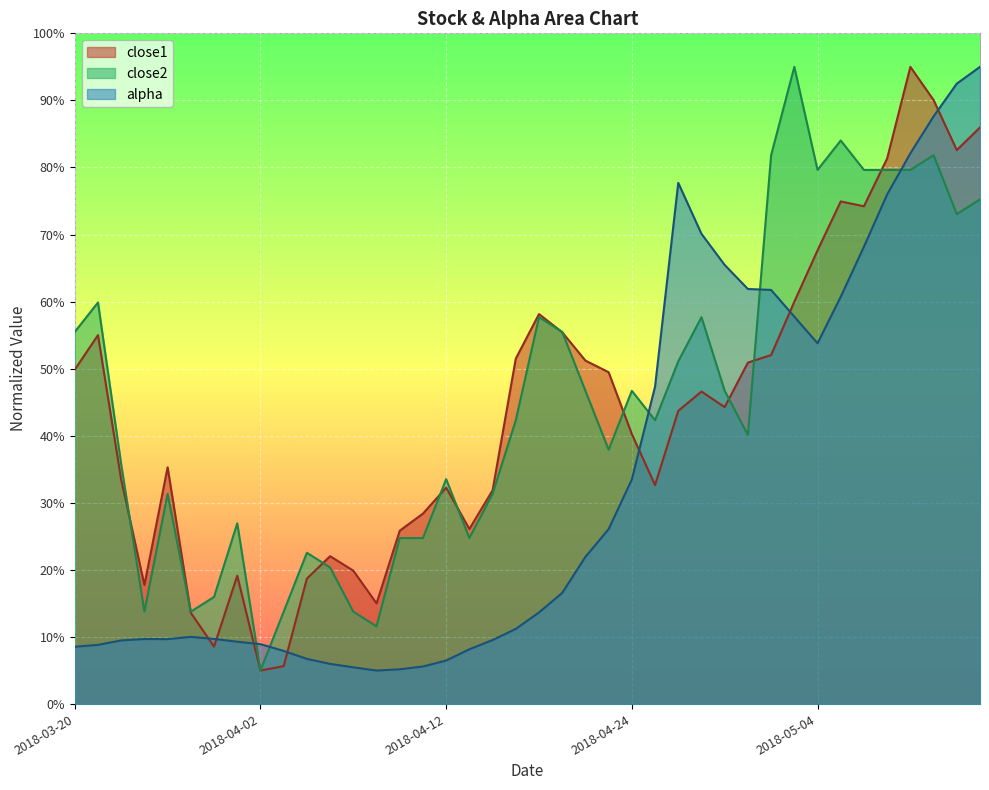

What is the sum of the close2 values at 2018-03-26 and 2018-03-21?

91.2